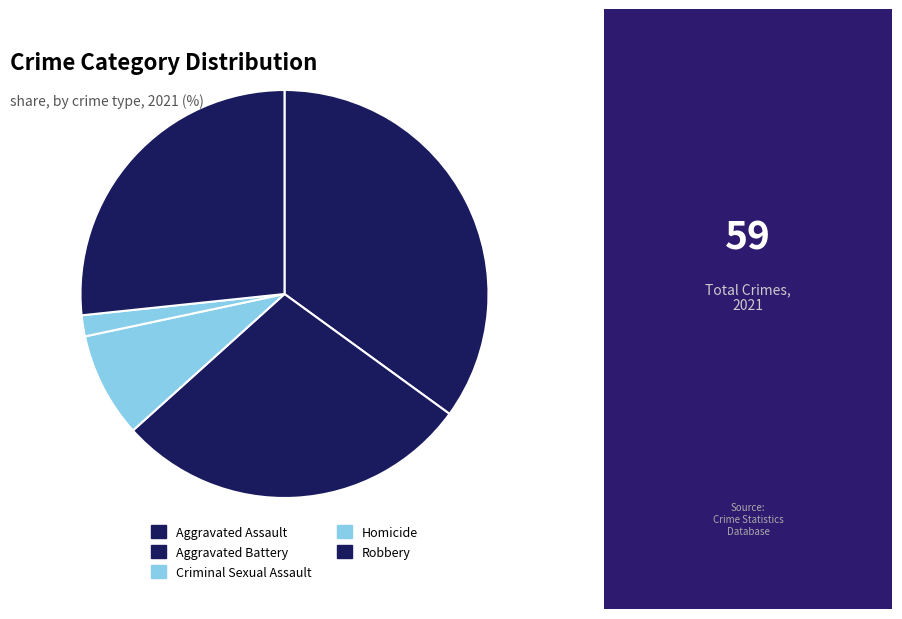

Is Homicide the majority of the pie?

No